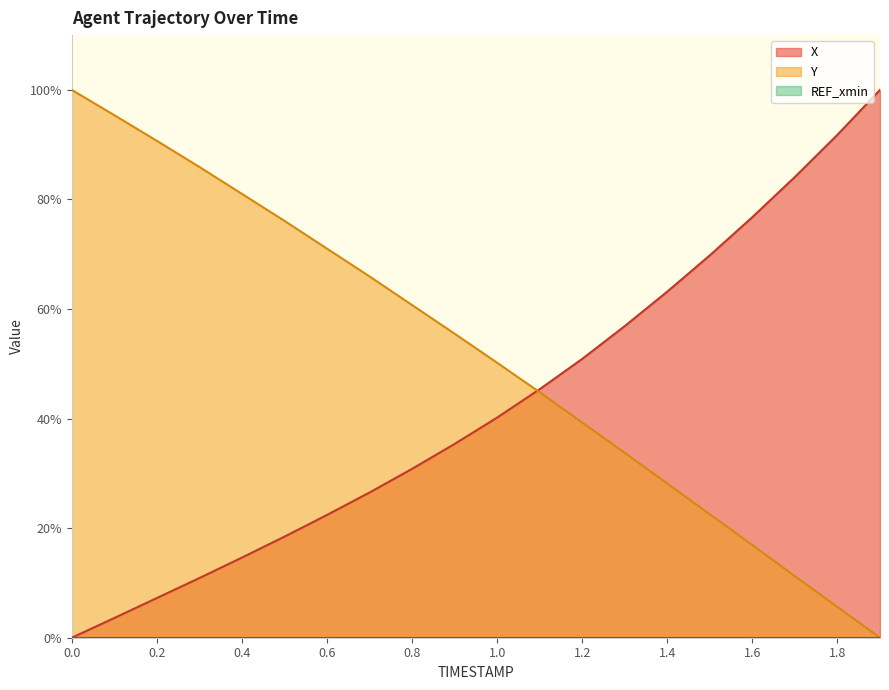

True or false: X has more than 1 points higher than both neighbors.

False